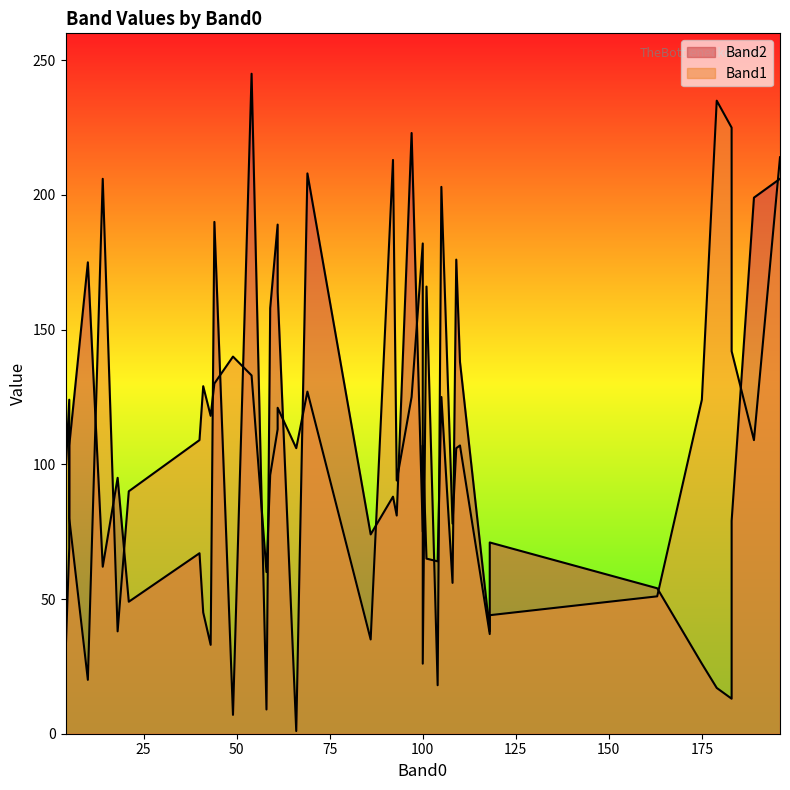

Rank the series by their average value, from lowest to highest.

Band2, Band1